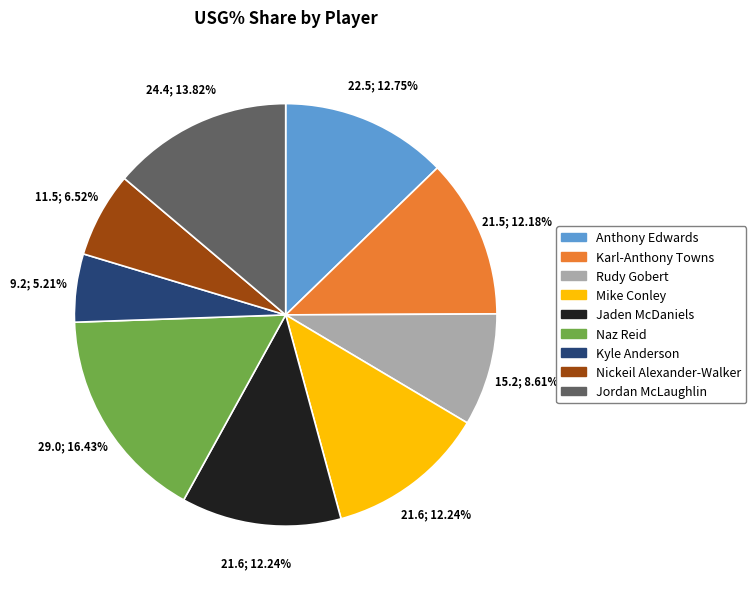

To the nearest percent, what is the difference between the Kyle Anderson and Nickeil Alexander-Walker slice percentages?

1%